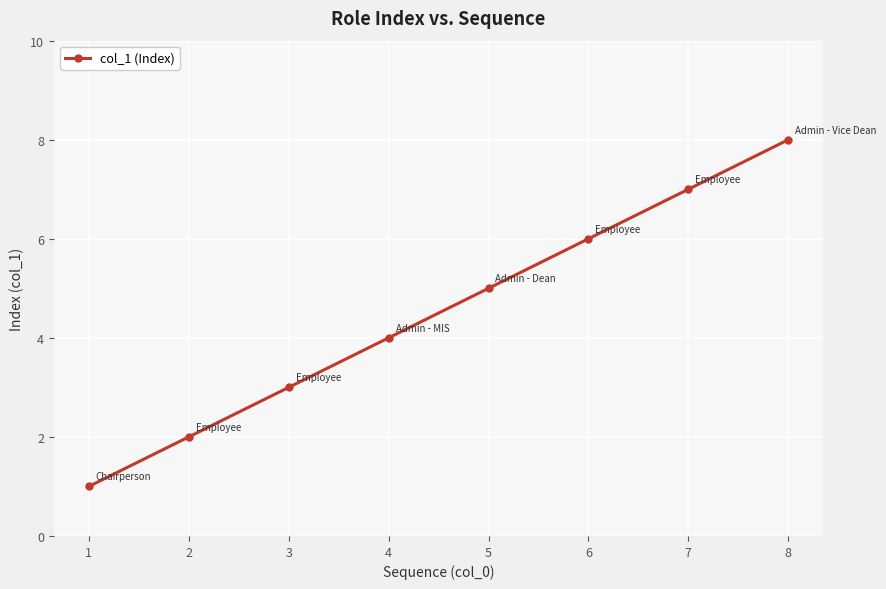

List the labels in order of value, smallest first.

1, 2, 3, 4, 5, 6, 7, 8